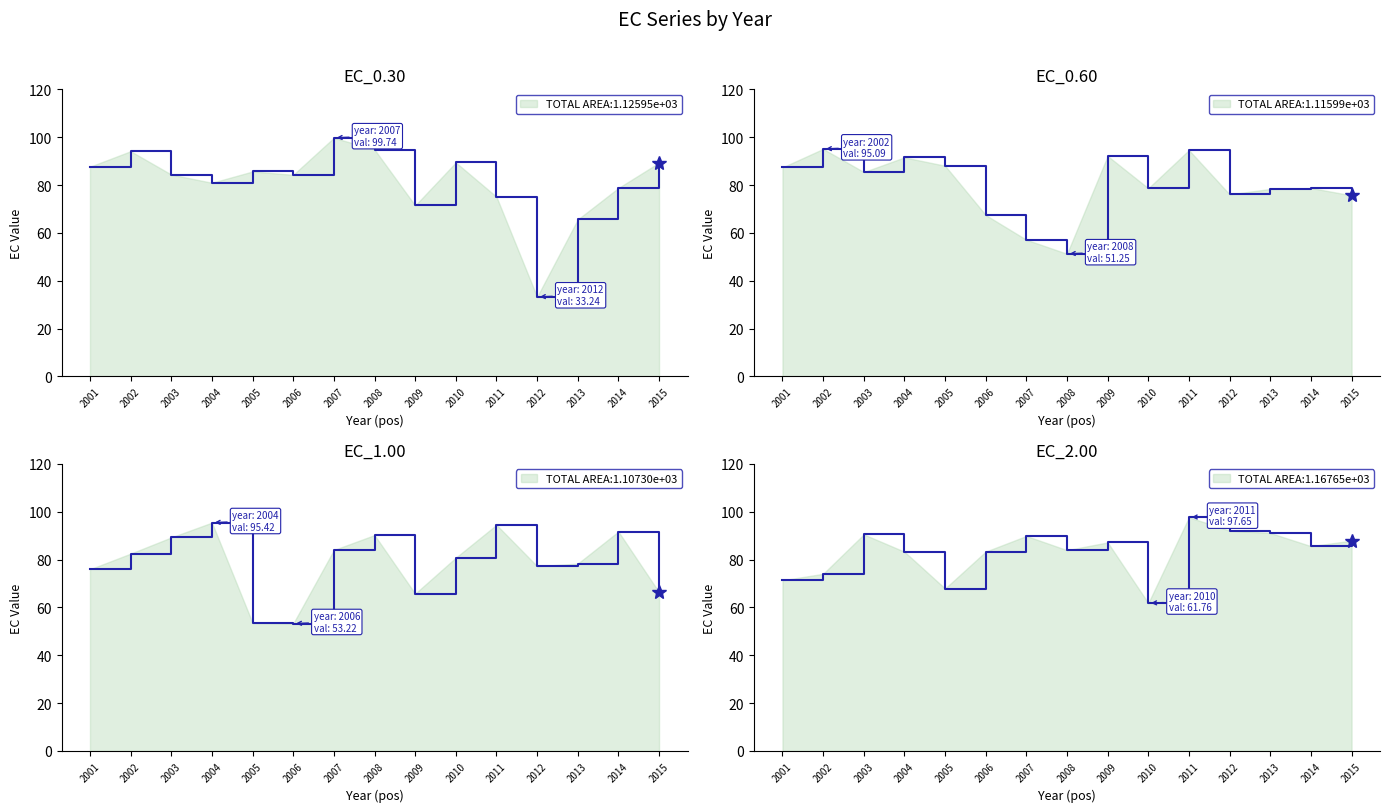

What is the value of the EC_0.30 point at the 6th from the left?

84.3